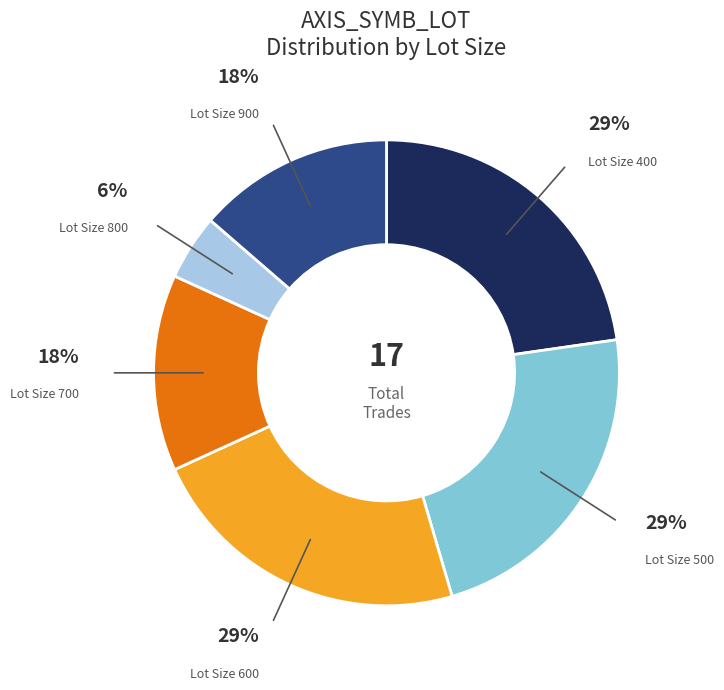

How much of the chart is everything except 500?

77.3%